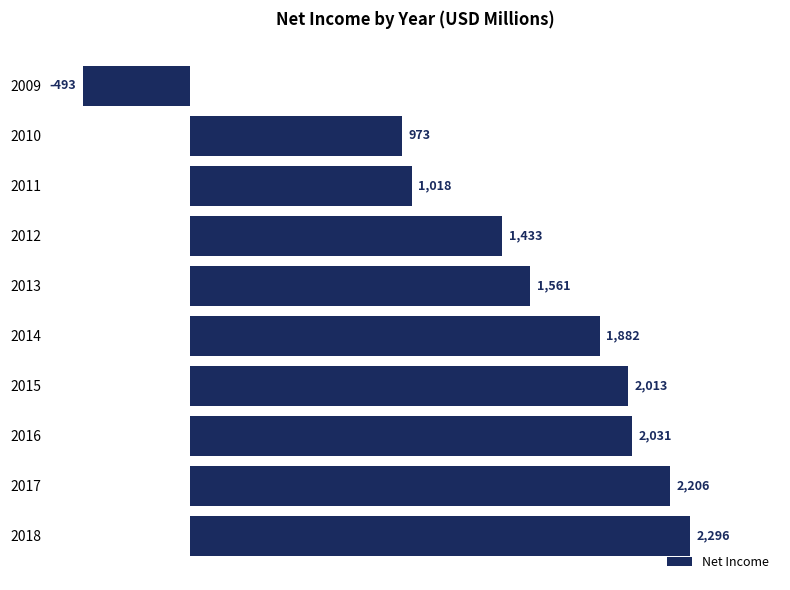

What is the value of the 5th bar from the top?

1561